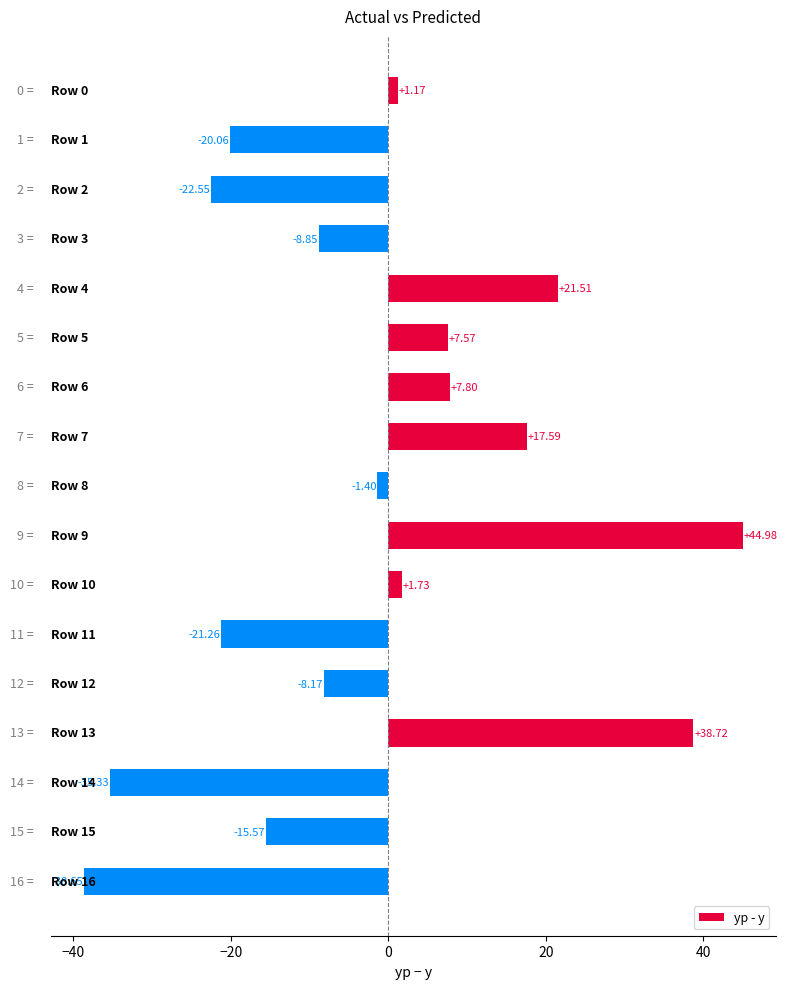

How many values are above zero?

8